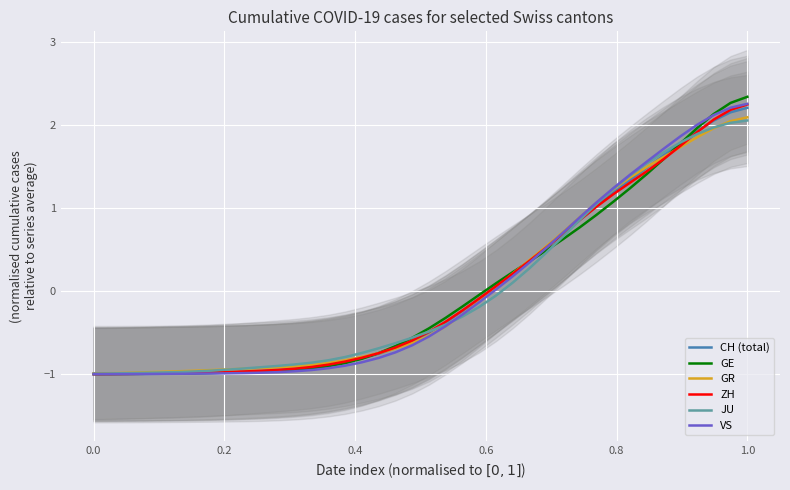

What is the highest value of the GE series?

2.3